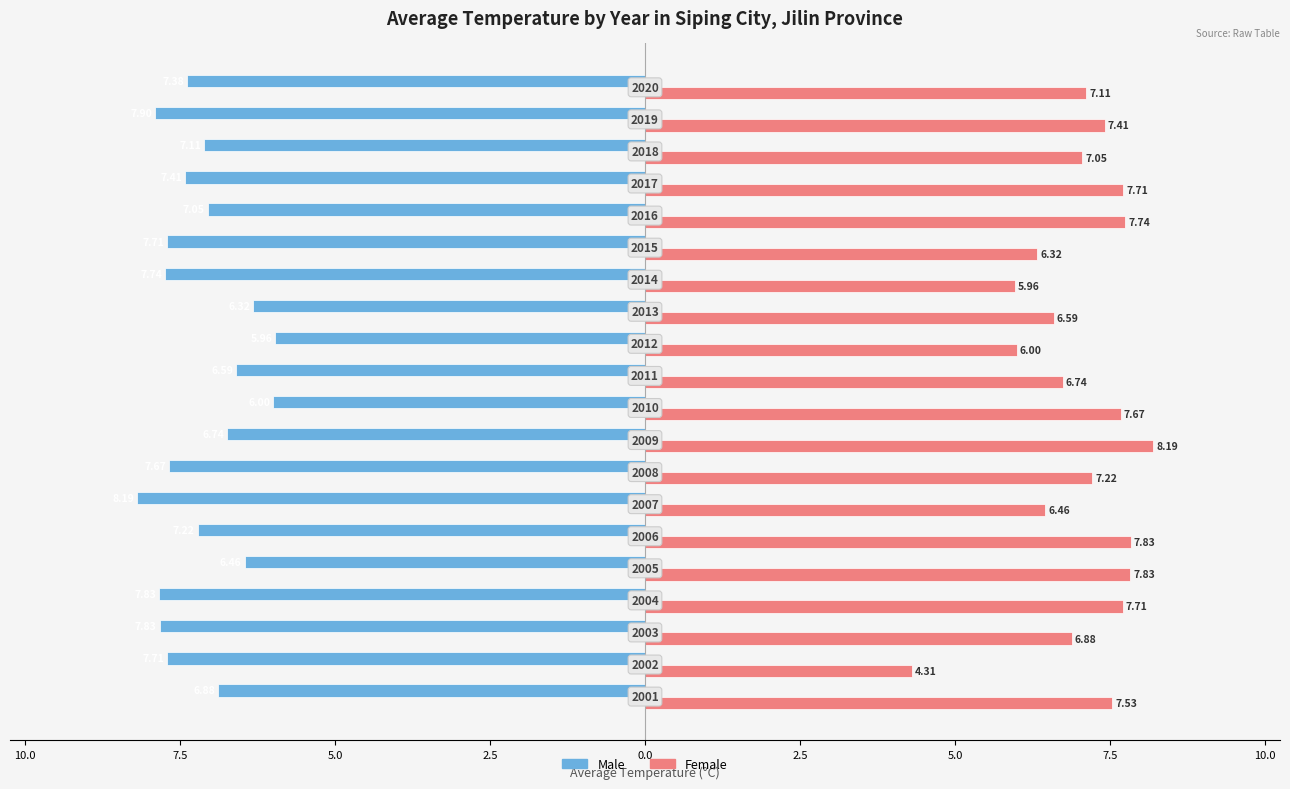

What are all the series names shown in the legend?

Male, Female